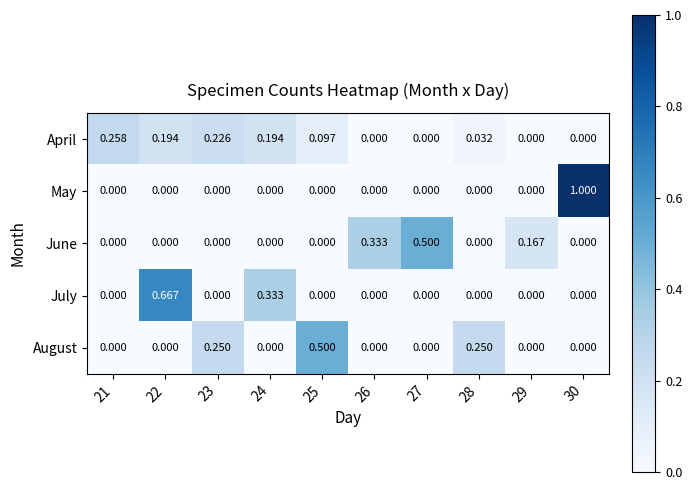

Between 21 and 22, which series saw the biggest shift?

July